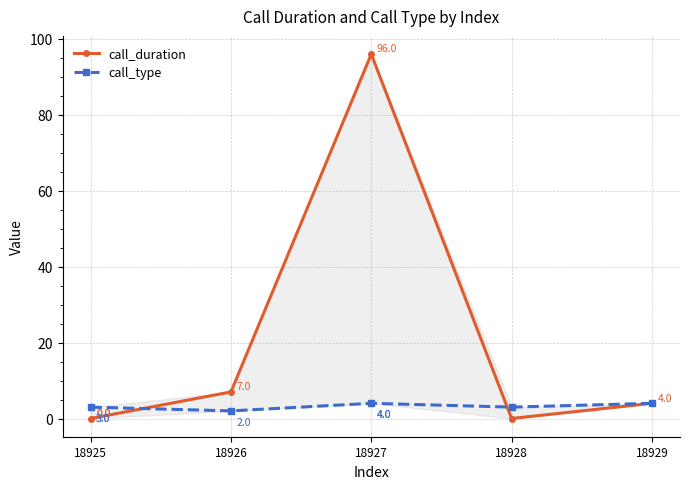

Where does the call_duration series first go above 4?

18926